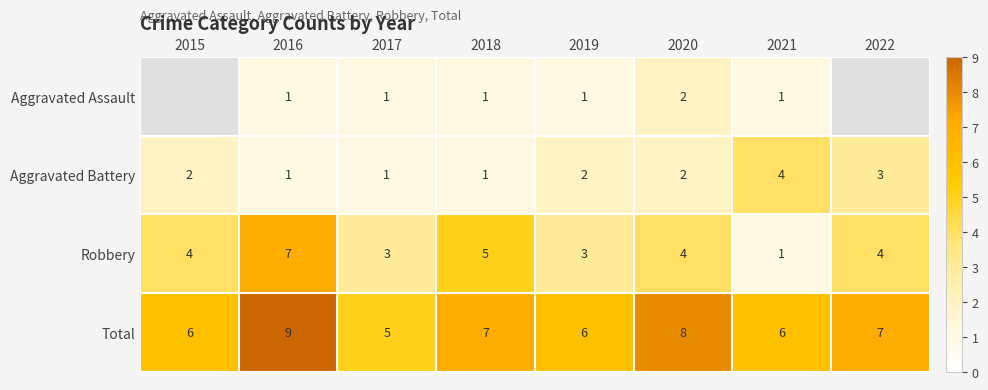

The value of Total at 2017 is 2. True or false?

False